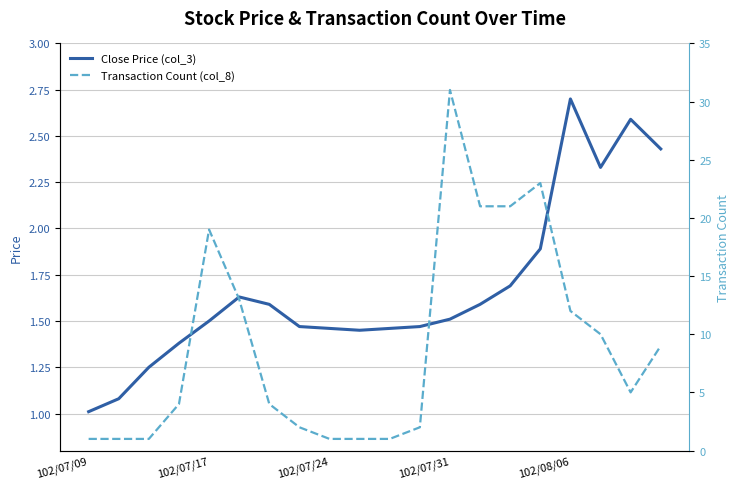

List the series in order of their peak value, highest first.

Transaction Count (col_8), Close Price (col_3)